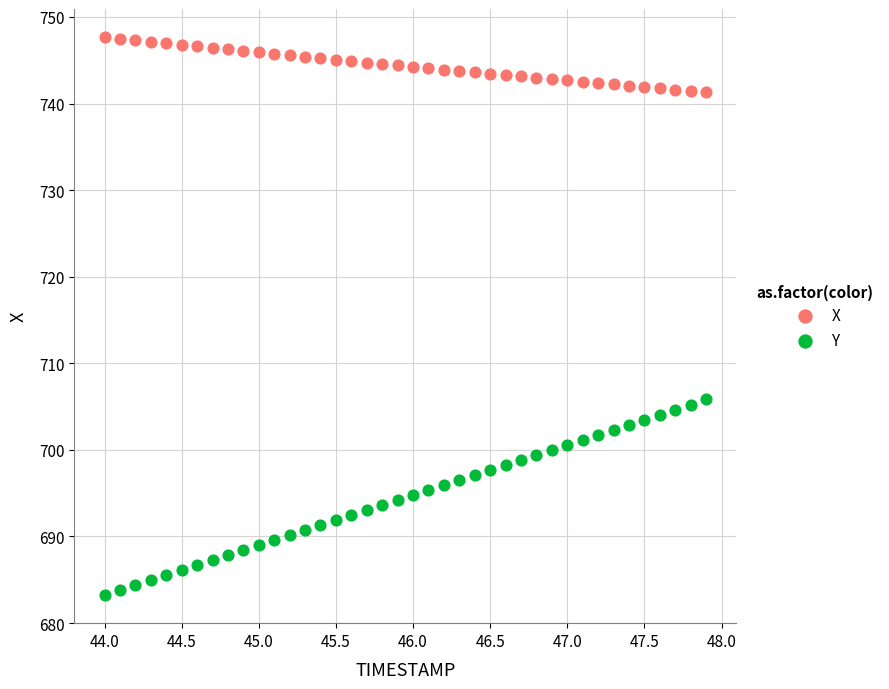

Which series reaches the maximum Y coordinate?

X